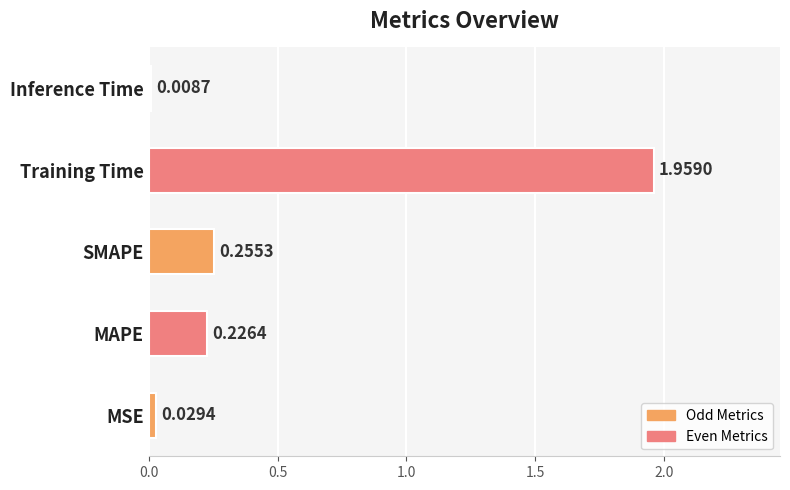

What is the change in value from Training Time to Inference Time?

-2.0